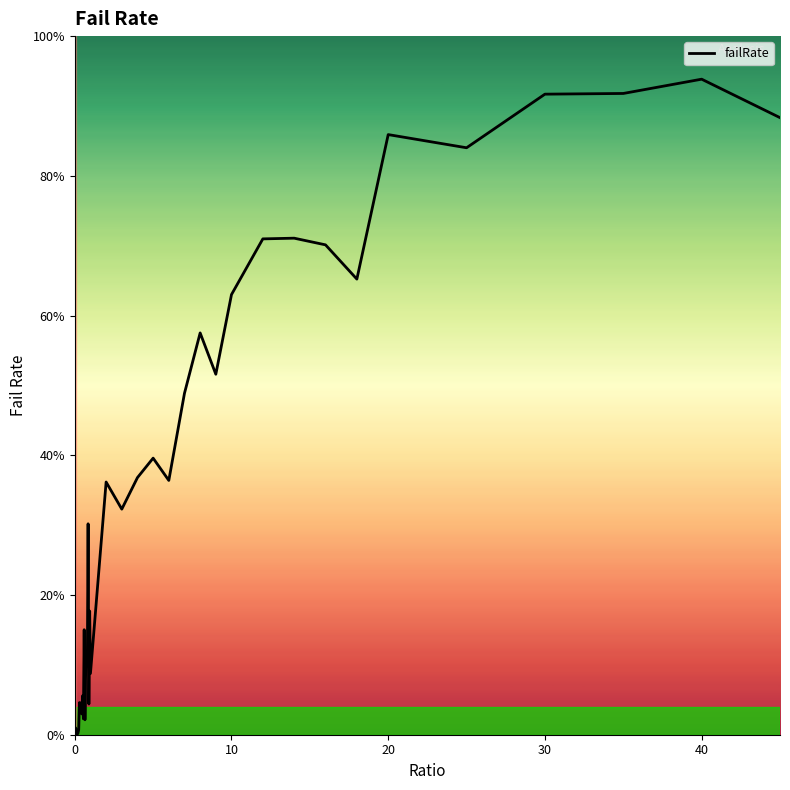

Does the chart have visible grid lines?

No